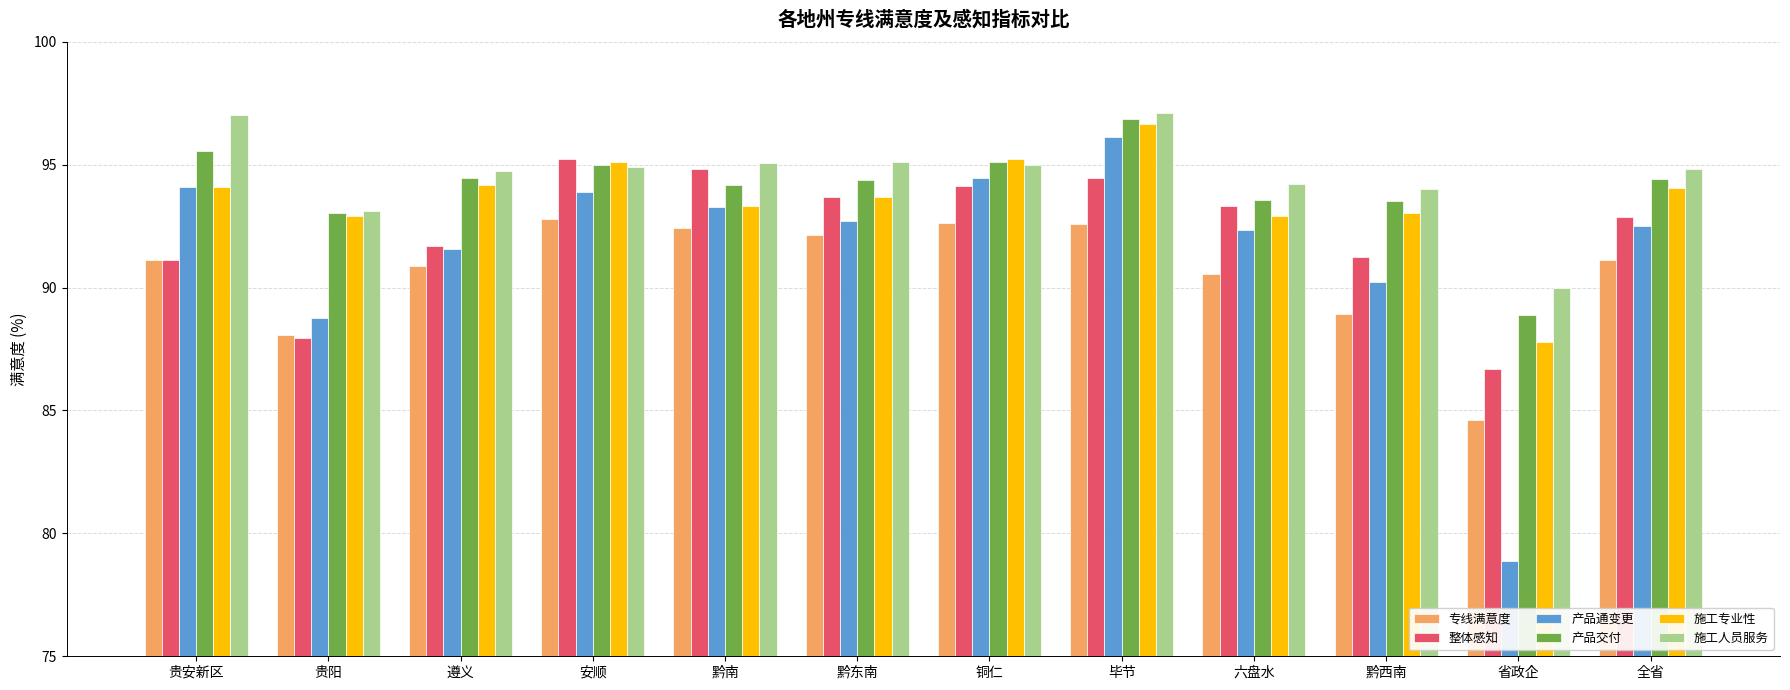

How many data points does each series have?

12